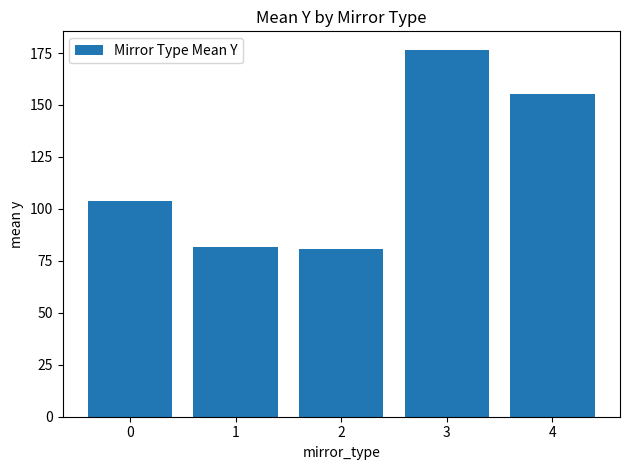

What is the value of the 5th bar from the left?

155.5